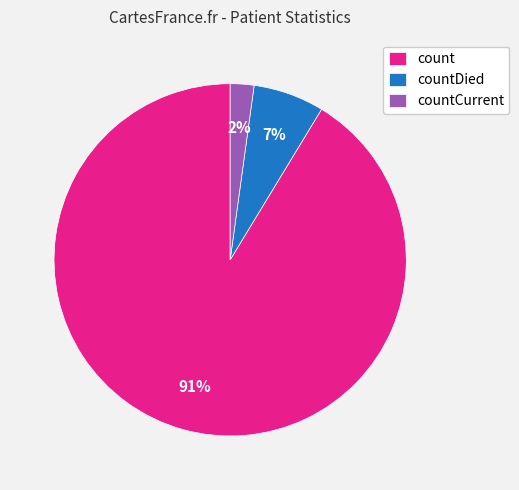

The countCurrent slice represents 2% of the pie. True or false?

True